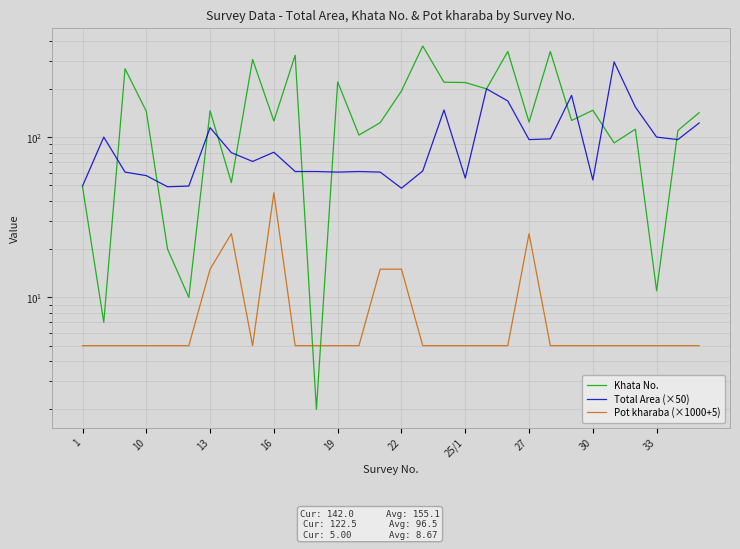

What is the total value across all series at 13?

275.5